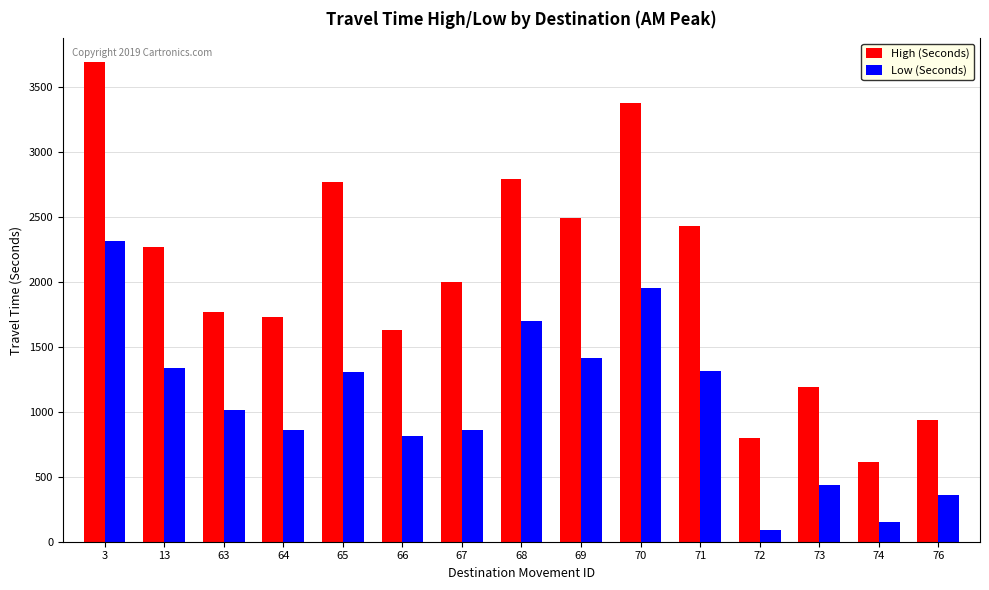

What is the average value of the High (Seconds) series?

2034